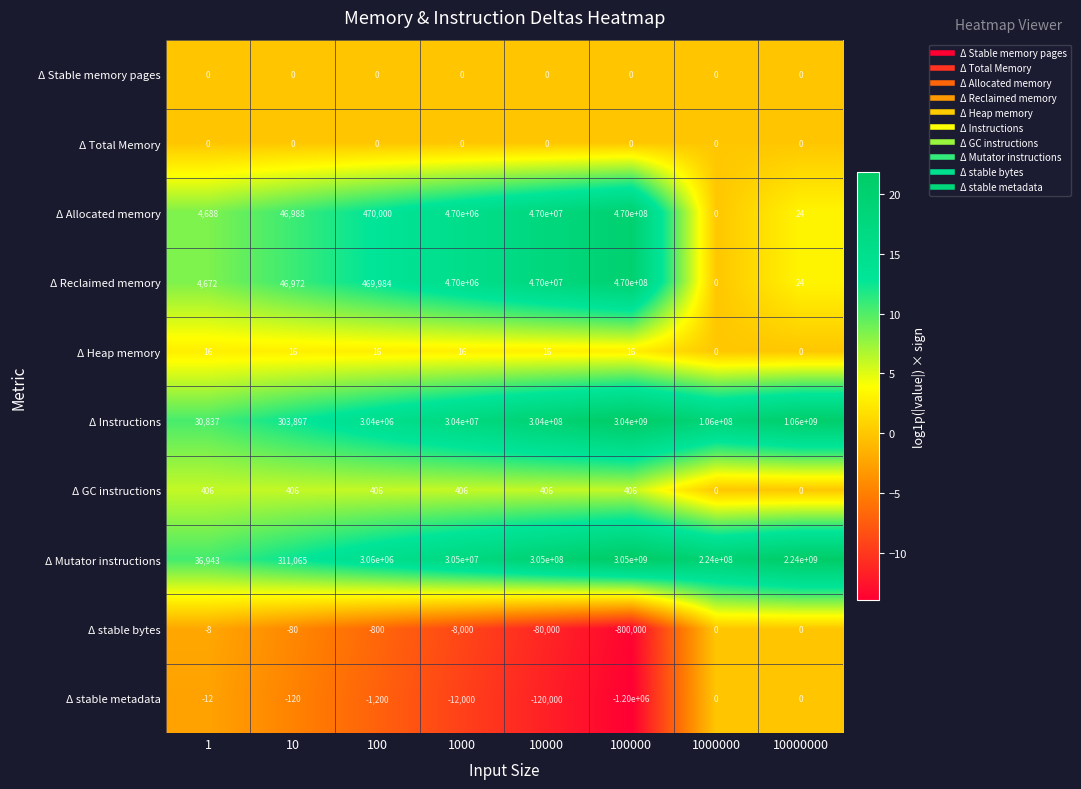

Between 10 and 1000000, which series saw the biggest shift?

Δ Mutator instructions